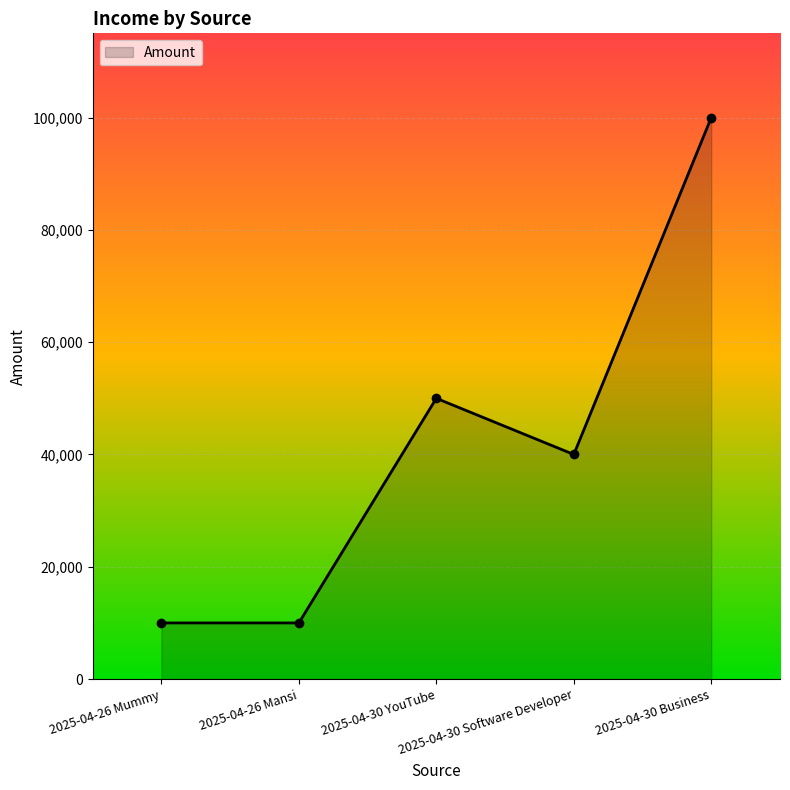

Read the value at 2025-04-26 Mansi, to the nearest 50.

10000